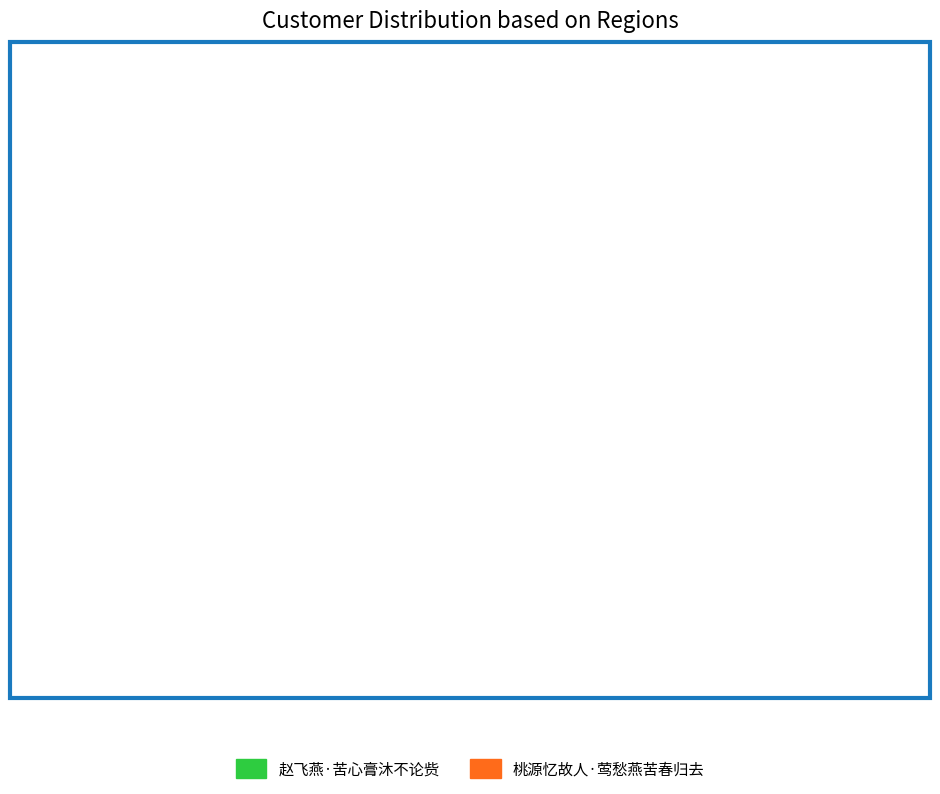

Which slice is the largest?

桃源忆故人·莺愁燕苦春归去